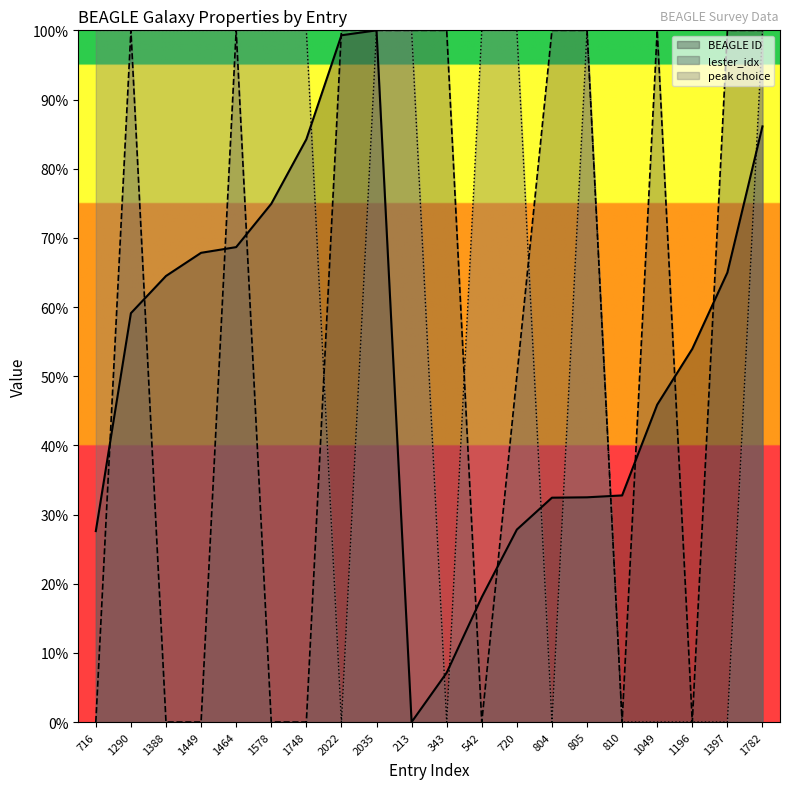

True or false: lester_idx has more than 2 points higher than both neighbors.

True